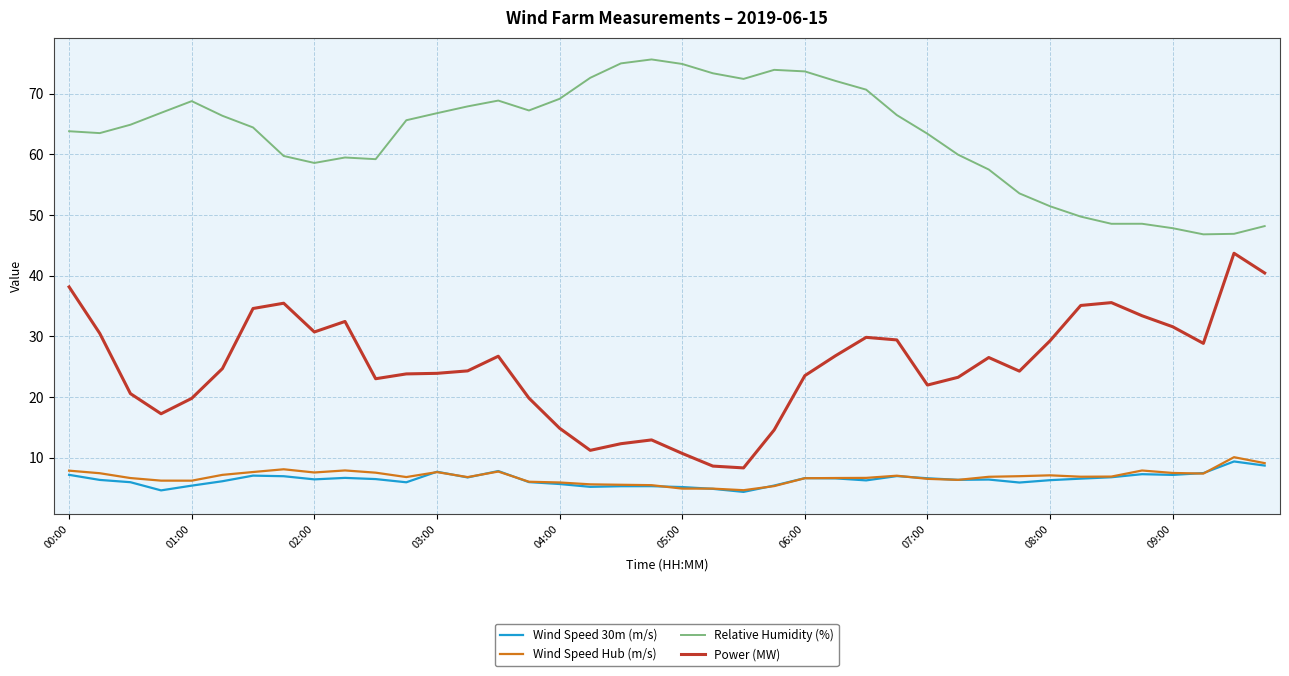

True or false: Relative Humidity (%) and Wind Speed 30m (m/s) intersect in this chart.

False